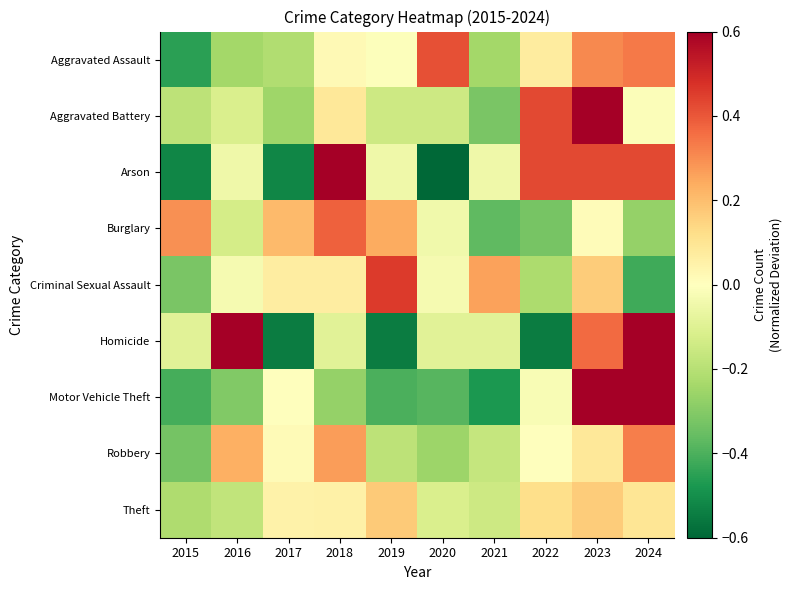

How many categories are shown in the chart?

10